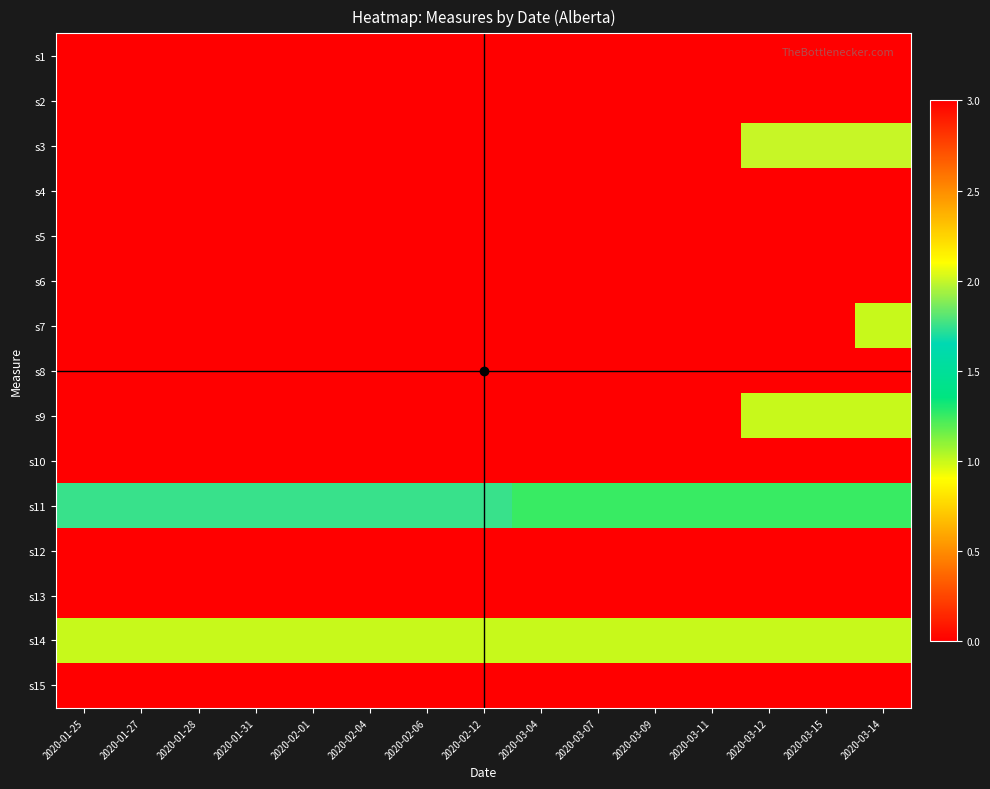

Between 2020-03-12 and 2020-03-07, which is larger?

2020-03-12